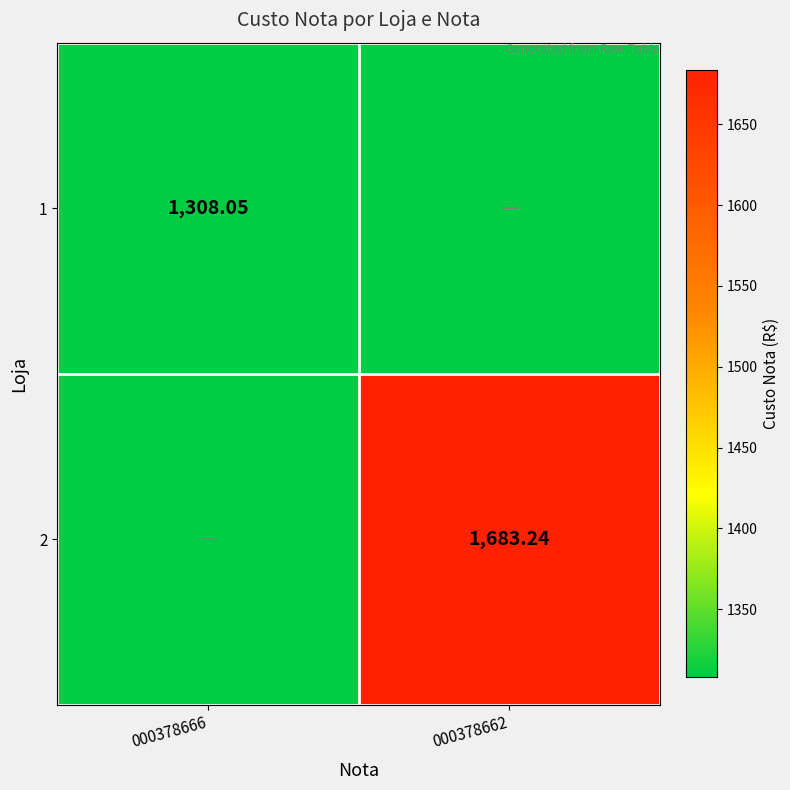

Between 000378666 and 000378662, which is larger?

000378666